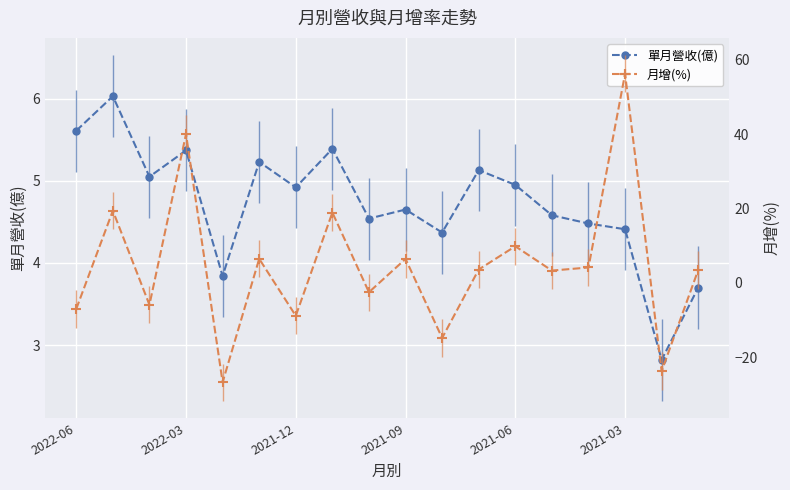

The value of 單月營收(億) at 14 is 7.9. True or false?

False